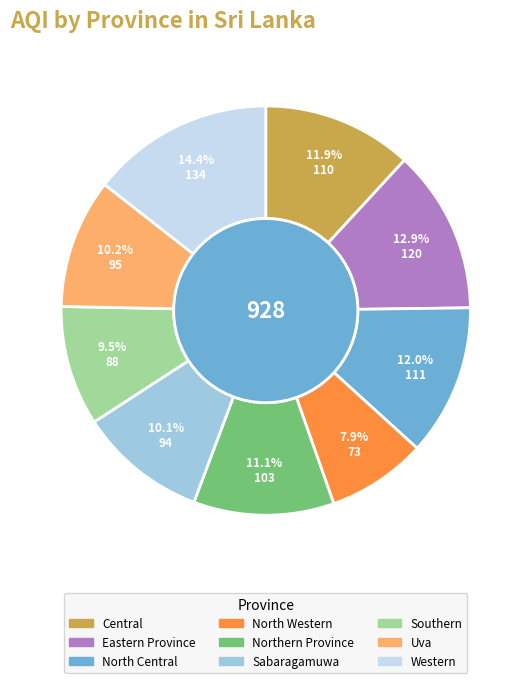

True or false: North Western accounts for 1% of the total.

False